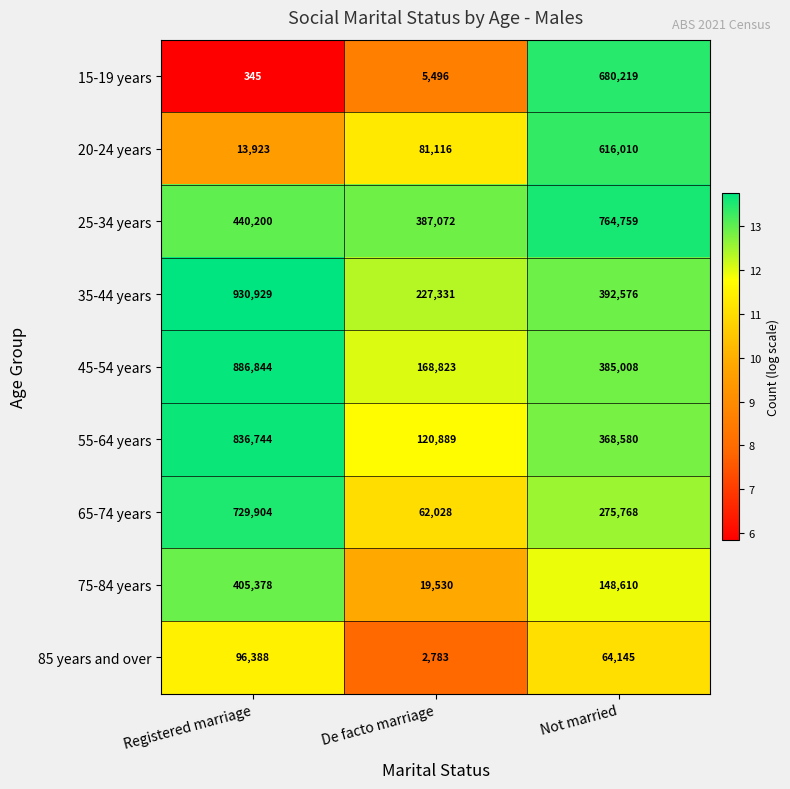

Which series changed the most between Registered marriage and Not married?

15-19 years